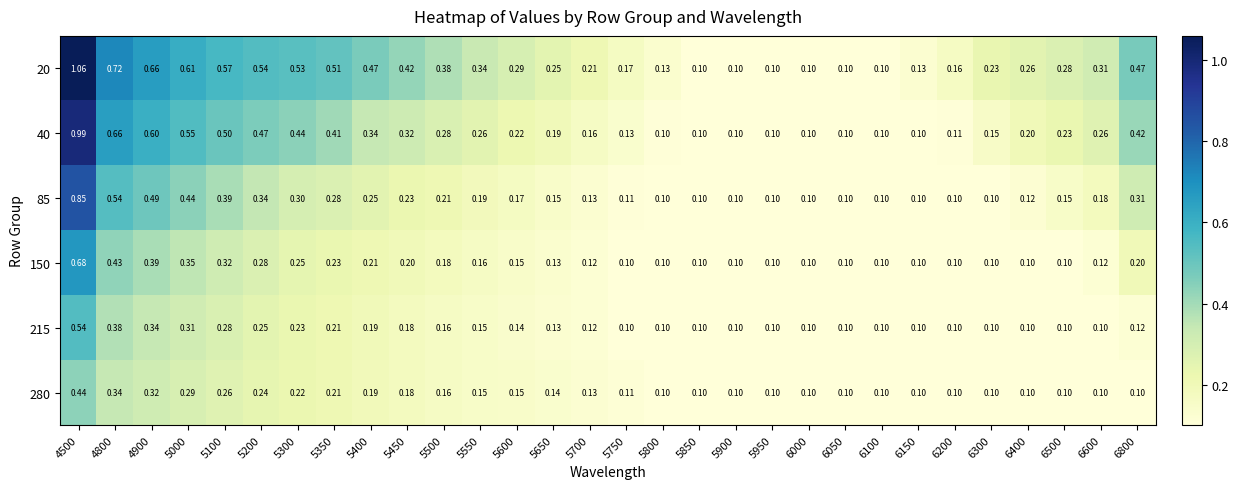

Count the number of data series in this chart.

6